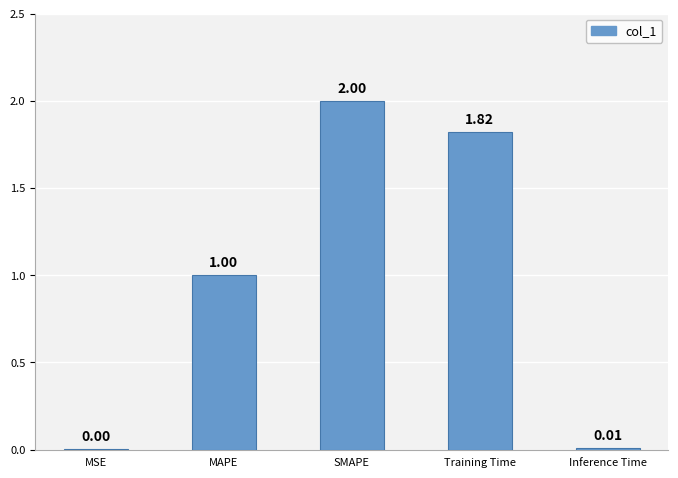

How many data points does each series have?

5